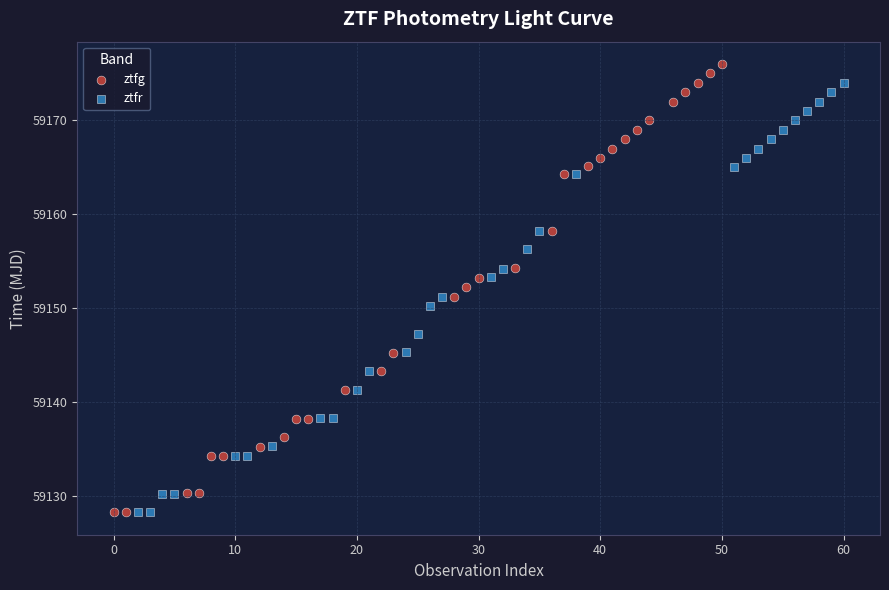

Which series has the largest Y range (max minus min)?

ztfg